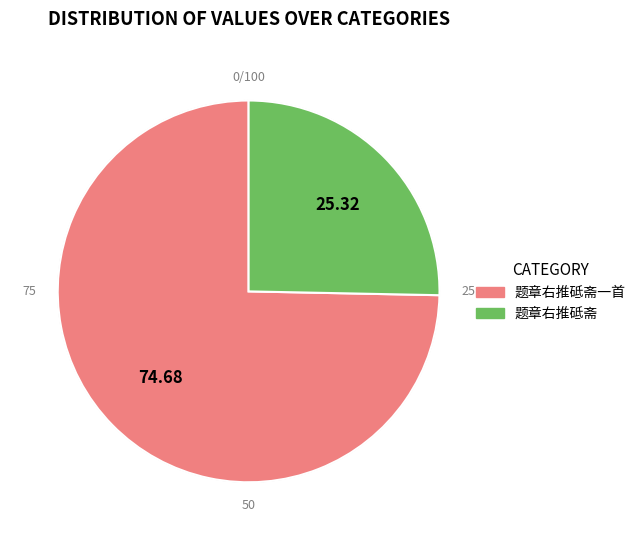

Which has a higher value, 题章右推砥斋 or 题章右推砥斋一首?

题章右推砥斋一首